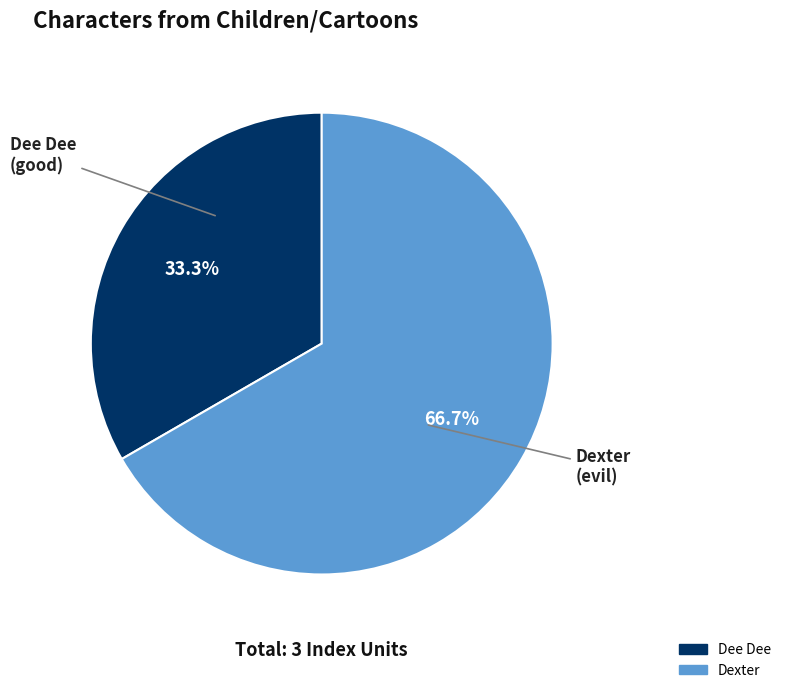

To the nearest percent, what portion does Dexter represent?

67%